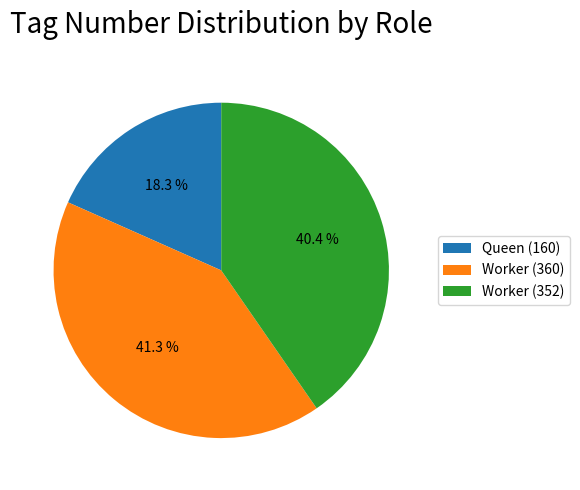

To the nearest percent, what percentage of the pie is Queen (160)?

18%